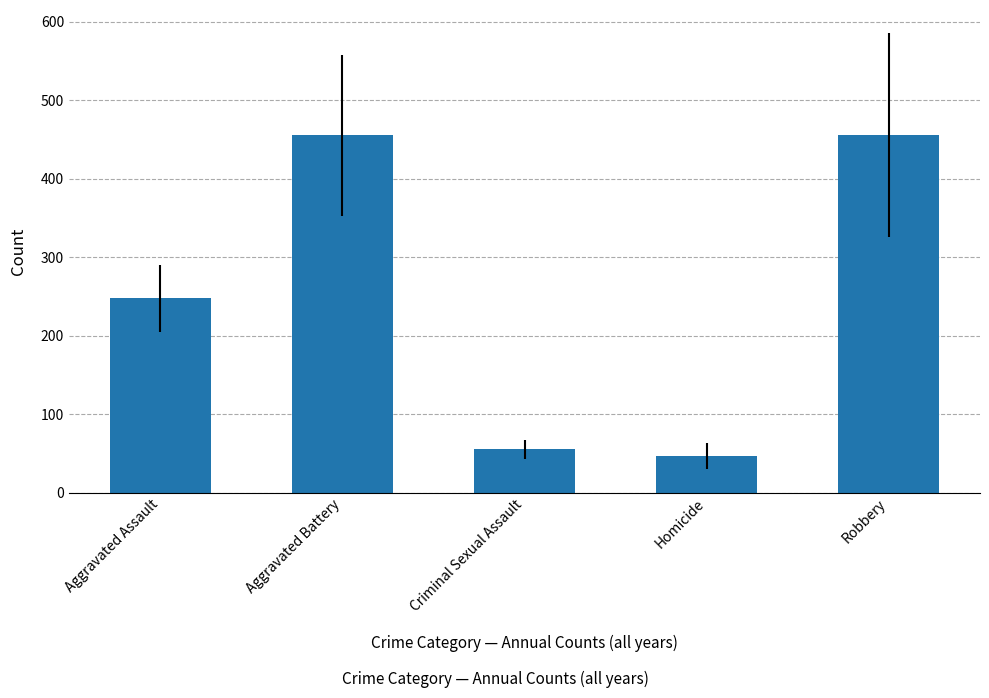

What is the value of the 3rd bar from the left?

55.2